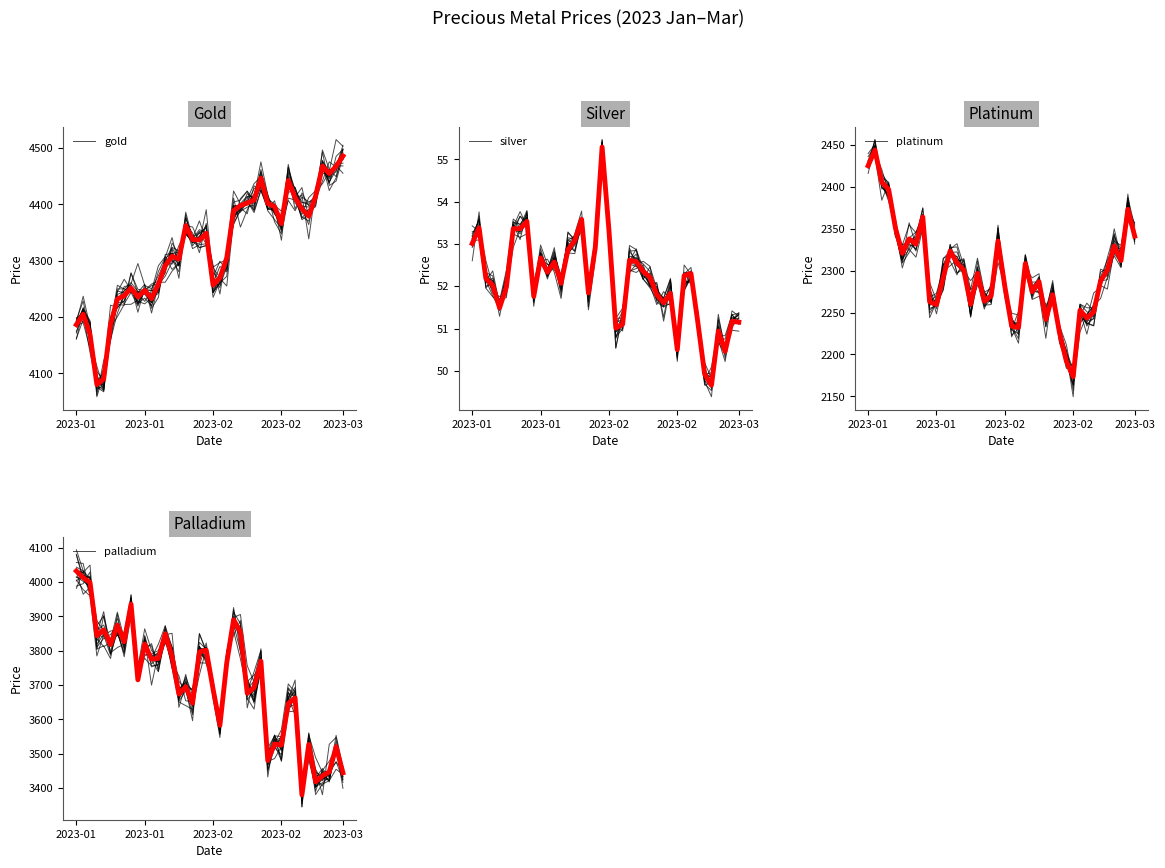

What is the total value across all series at 29?

10168.2